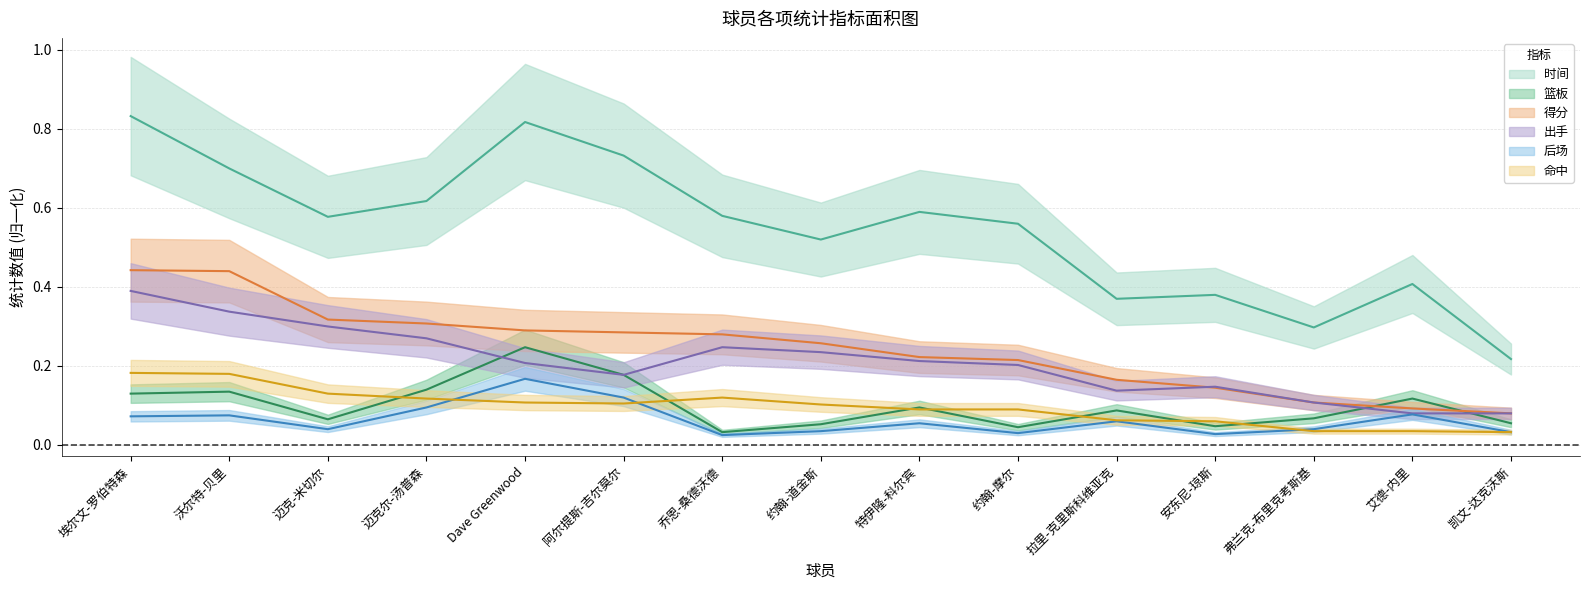

Read the 时间 value at Dave Greenwood.

0.8